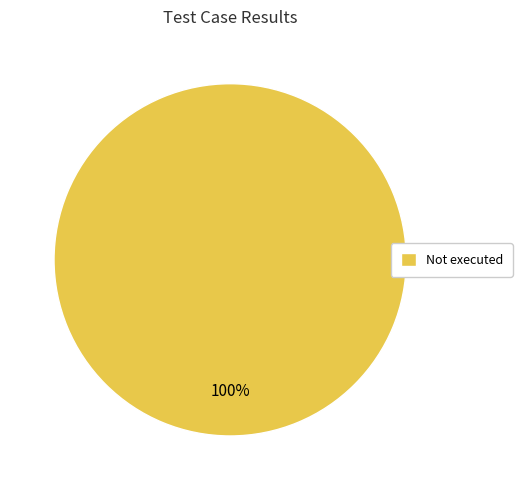

How many slices are in this pie chart?

1